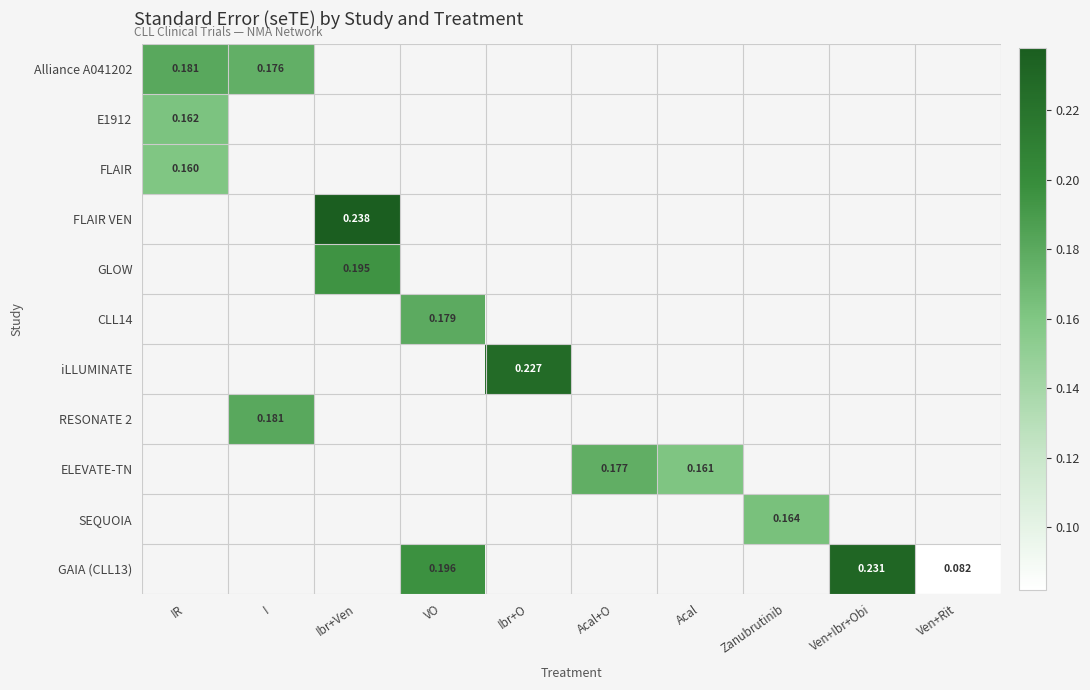

How many values in E1912 are above zero?

1